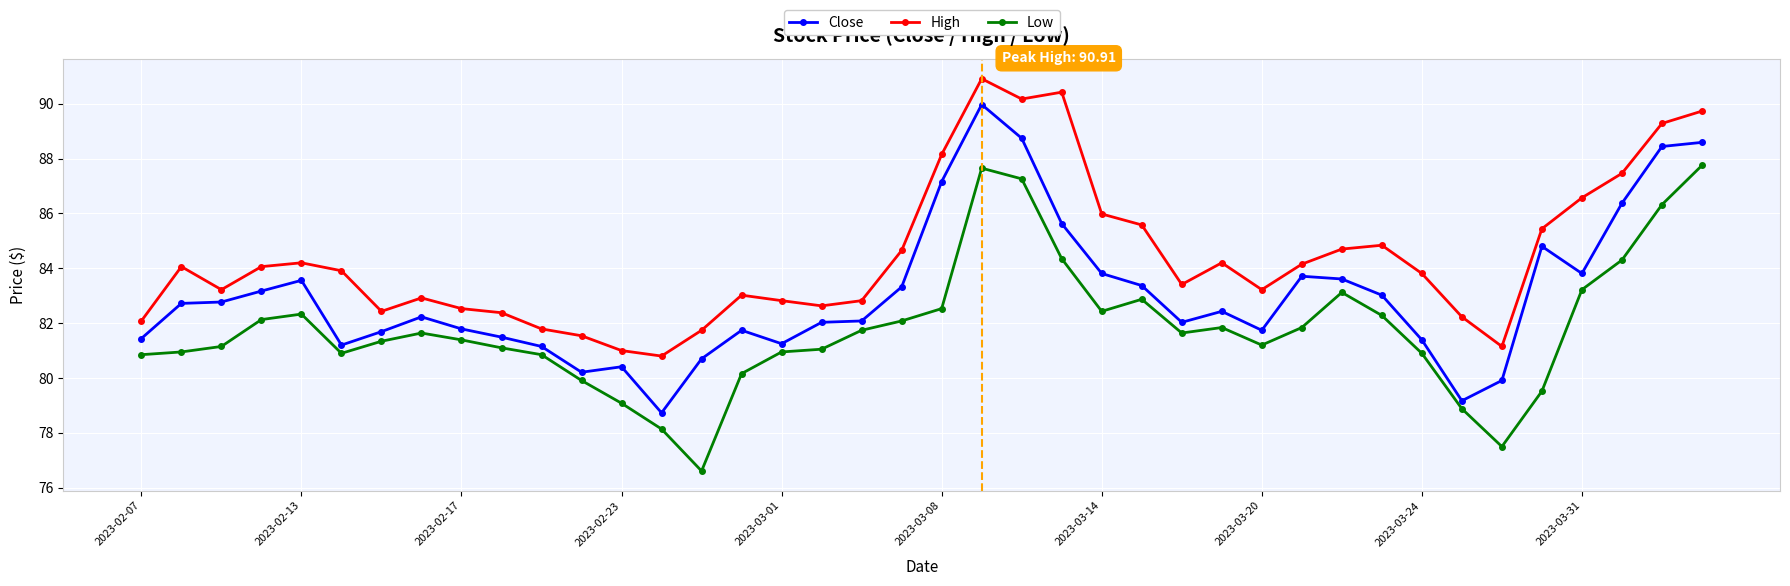

What is the sum of all High values?

3376.0